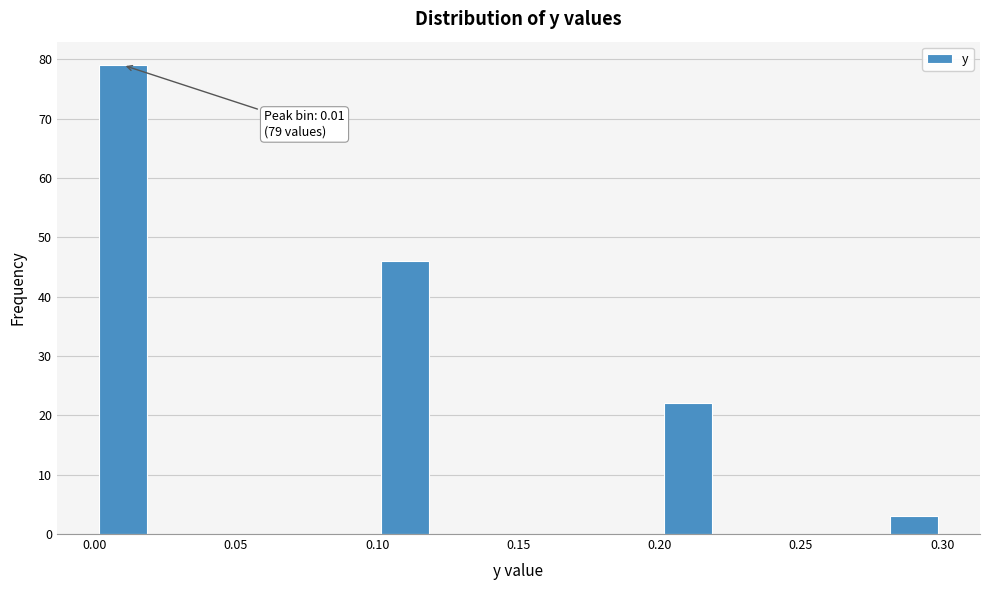

Over which range of the x-axis is the bar tallest?

0.00 to 0.02